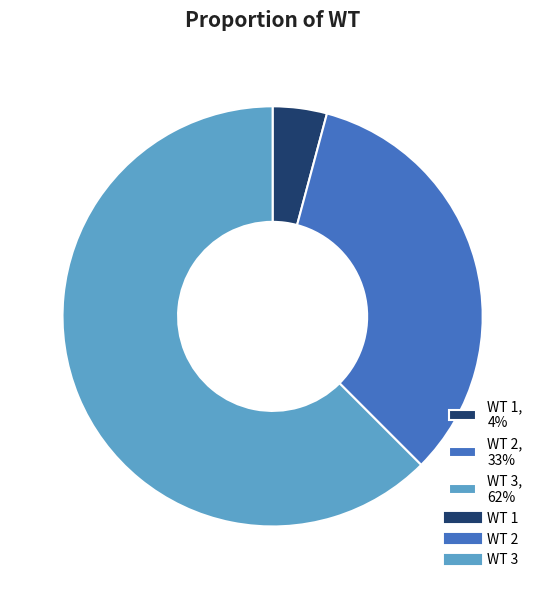

Which slice is the smallest?

WT 1, 4%